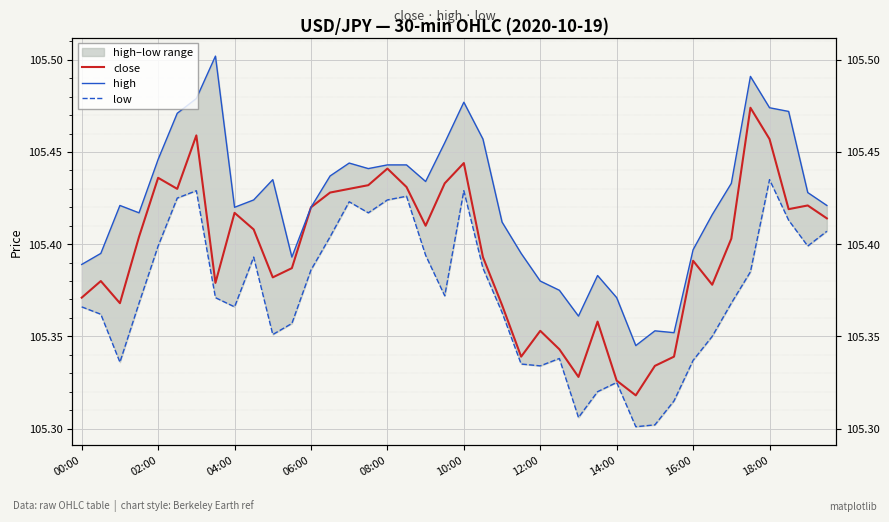

True or false: close and high cross at least once.

False